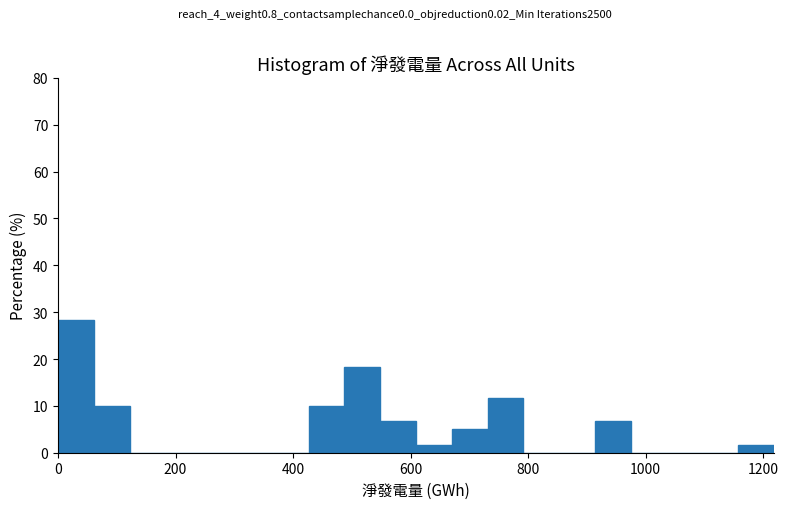

Read against the x-axis, roughly where is the centre of the tallest bar?

40